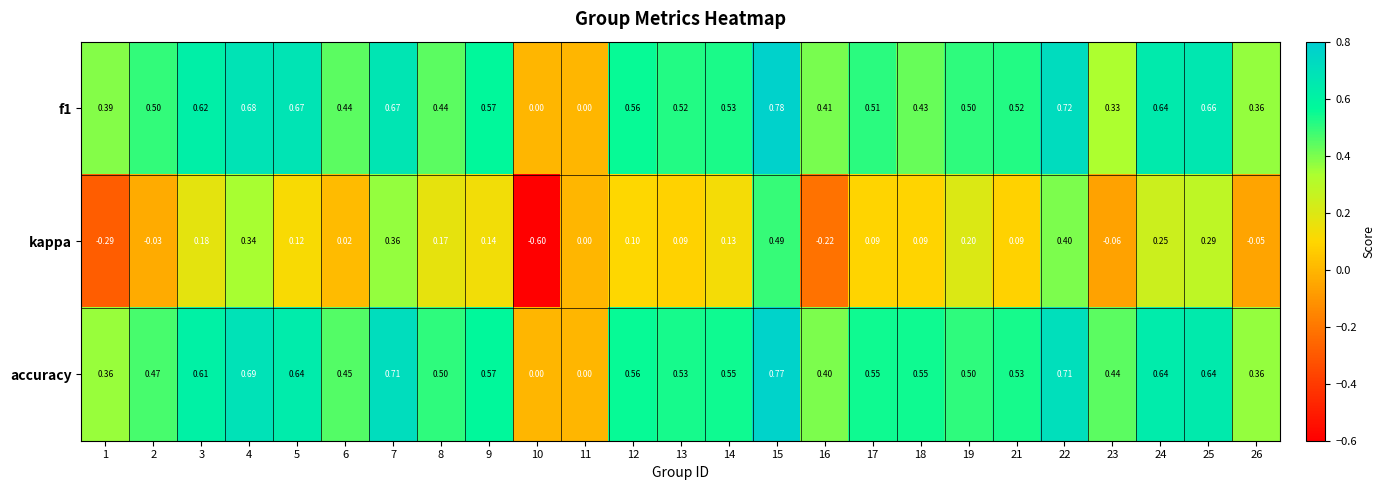

What is the minimum value shown in the chart?

-0.6